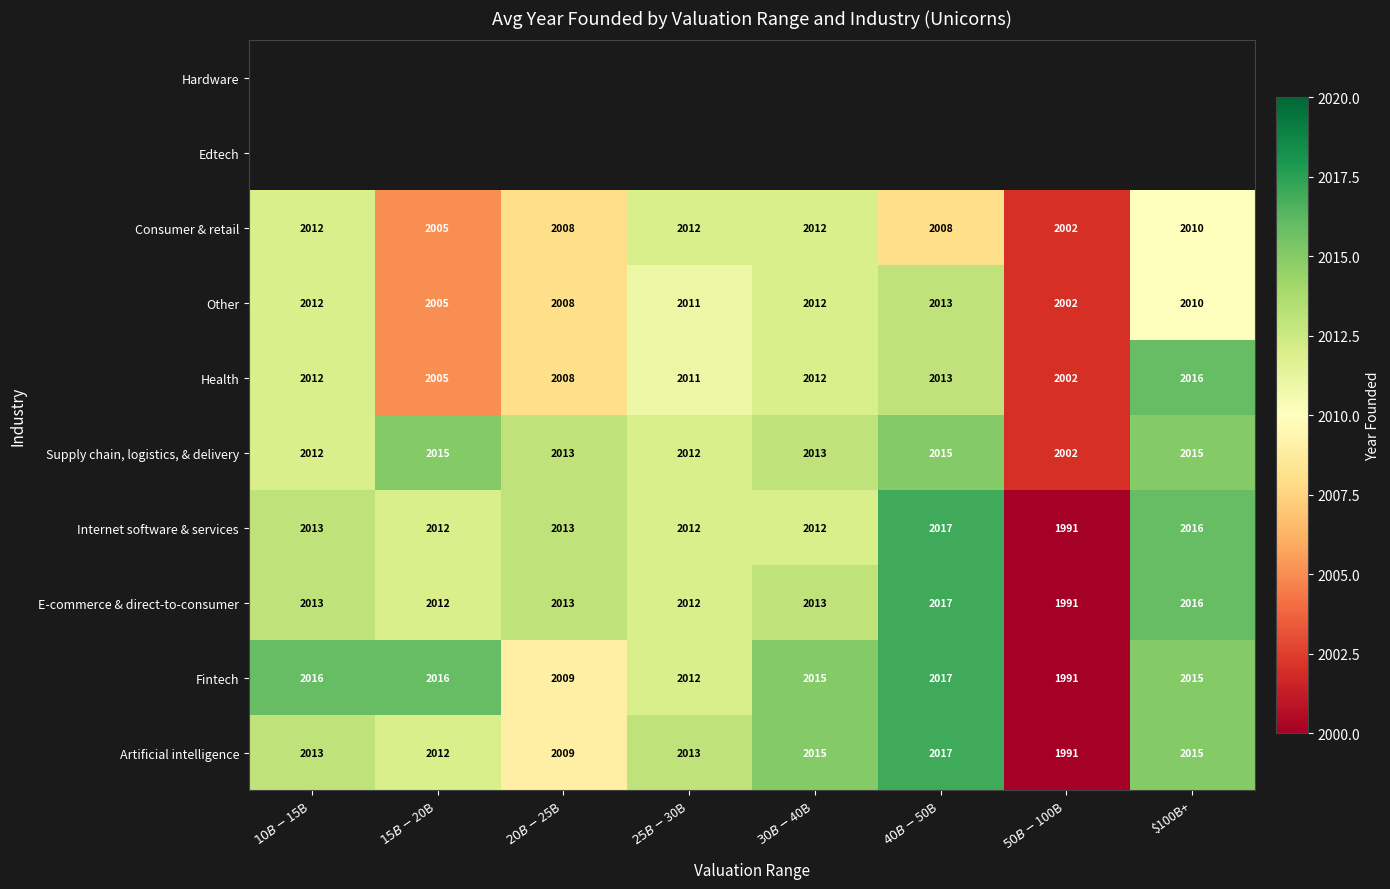

True or false: Supply chain, logistics, & delivery has a value of 2015 at $100B+.

True